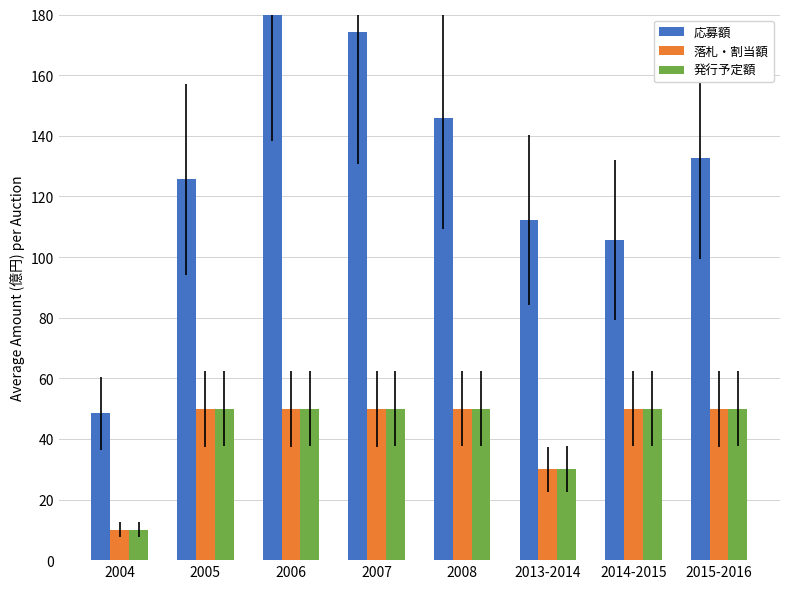

At which label does 応募額 reach its peak?

2006